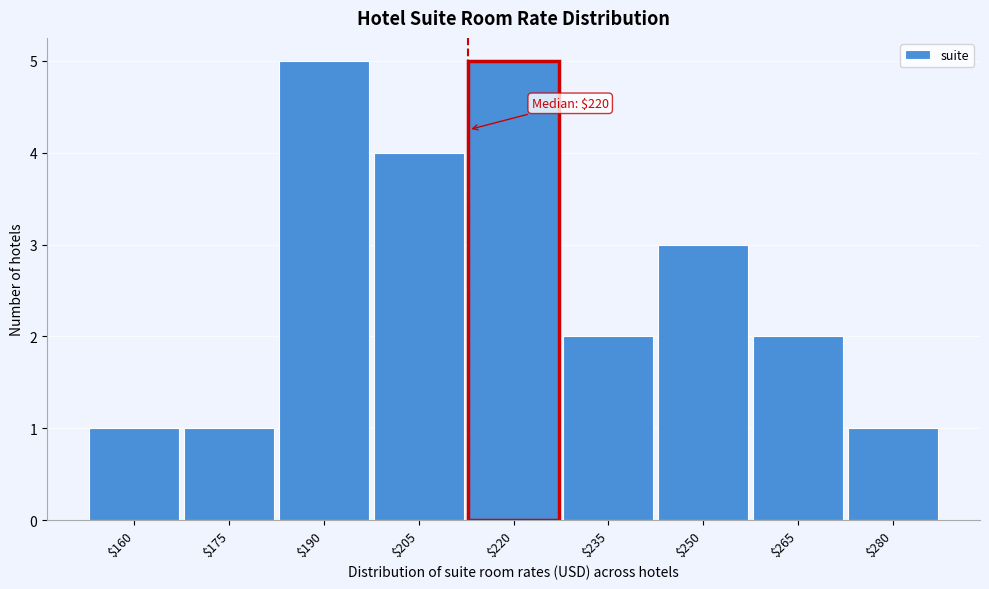

Reading left to right, transcribe all the data shown in this chart.

1	1	5	4	5	2	3	2	1